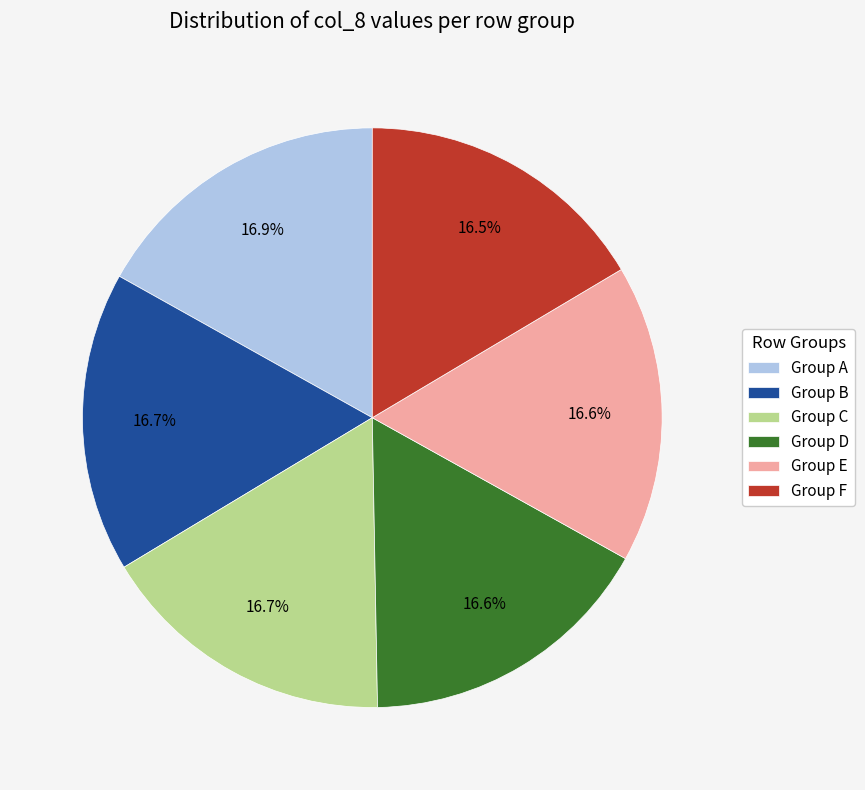

Combined, do Group E and Group D account for over 50%?

No